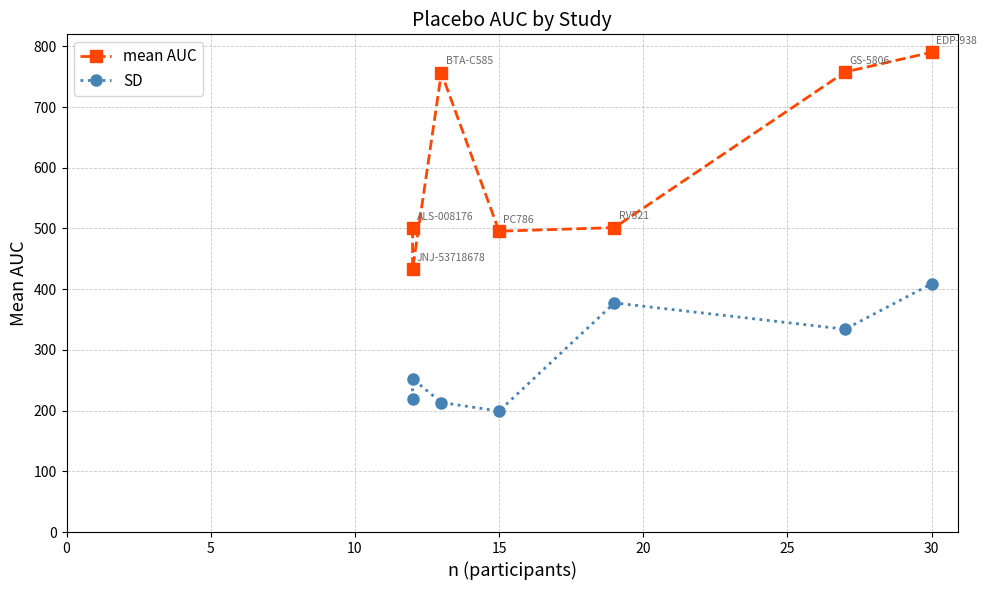

What is the total value across all series at 15?

694.7